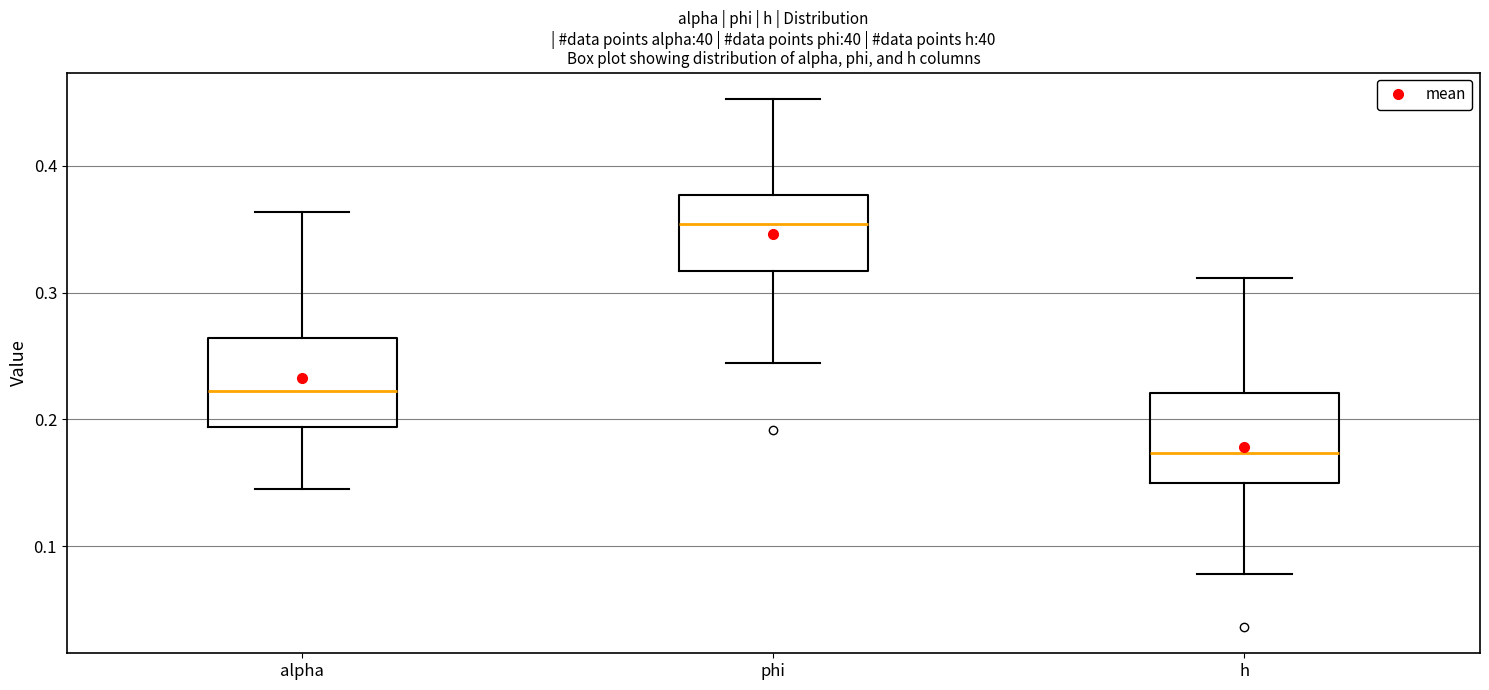

Which box has the lowest median line?

h